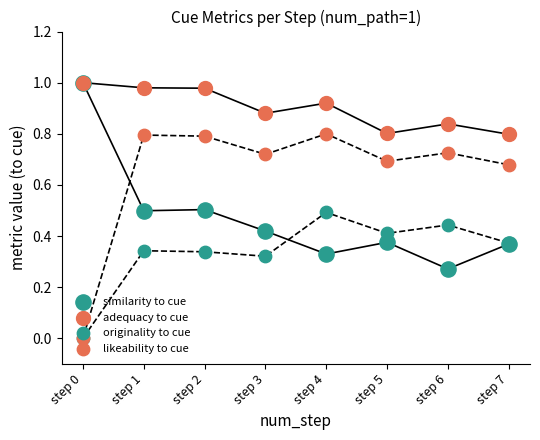

Which series has the largest total across all categories?

adequacy to cue